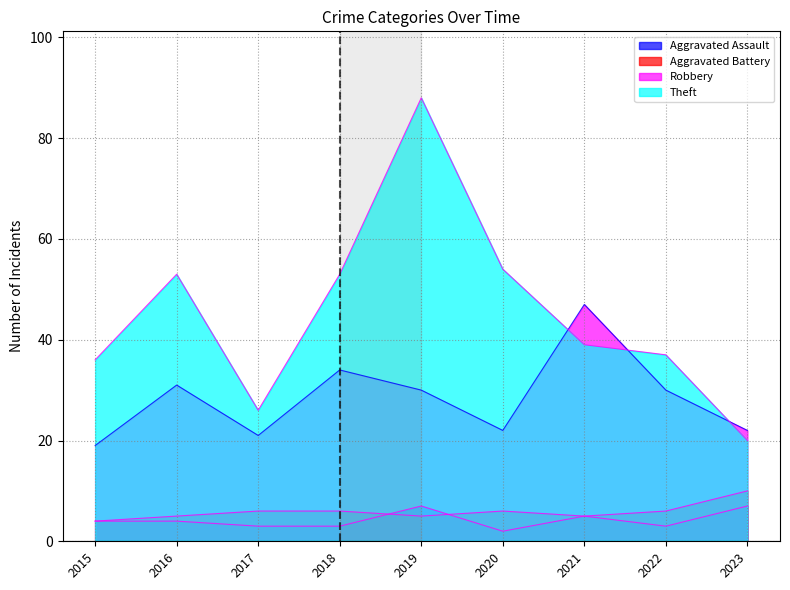

What is the maximum value for Aggravated Battery?

10